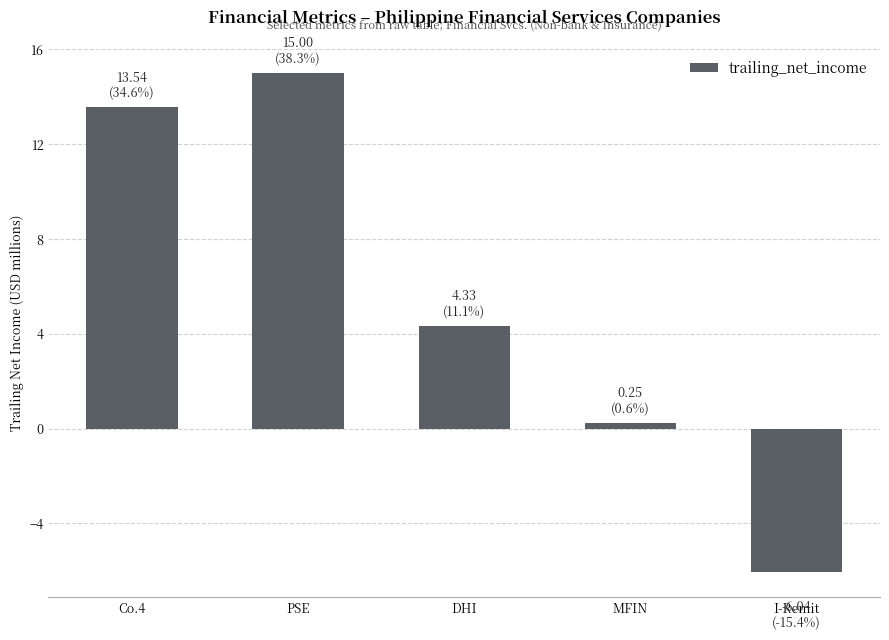

What is the change in value from Co.4 to MFIN?

-13.3